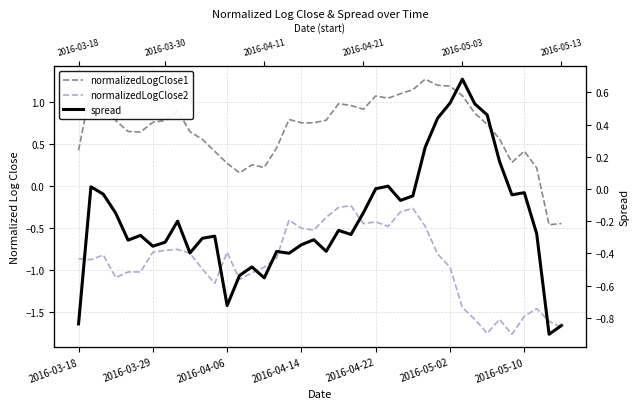

Is the value of normalizedLogClose1 at 16 greater than the value of normalizedLogClose2 at 36?

Yes